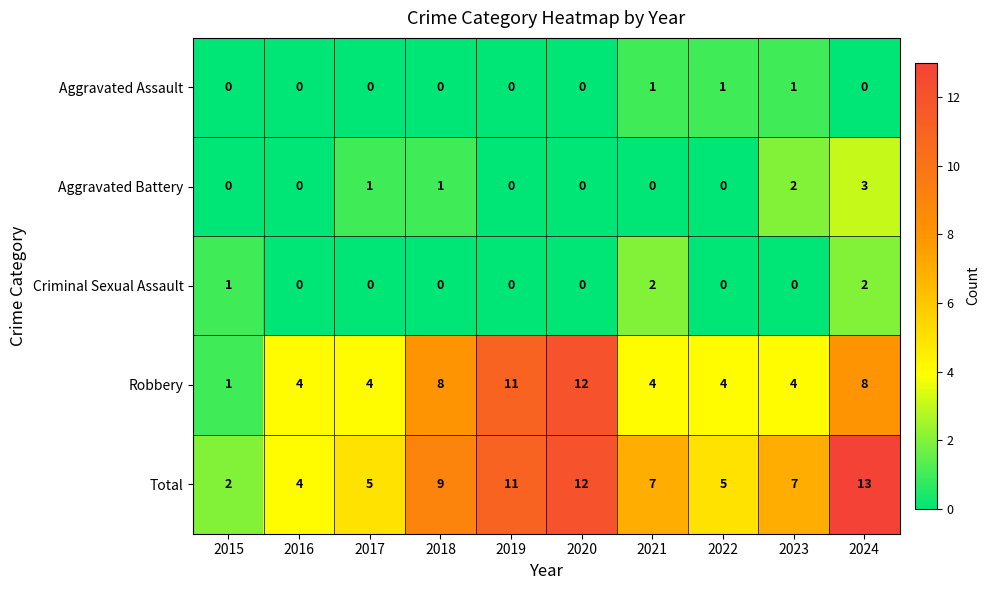

True or false: Aggravated Assault has a value of -1 at 2018.

False